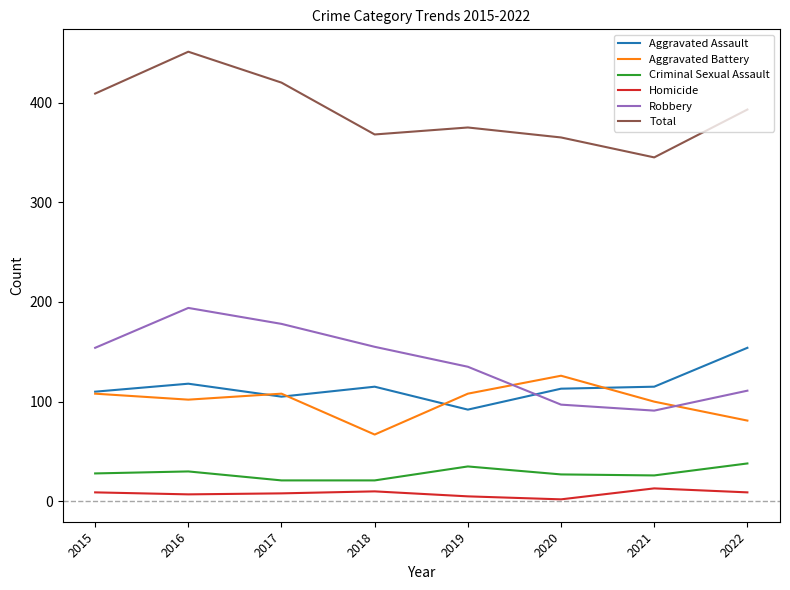

The Total series shows 181 at 2017. True or false?

False